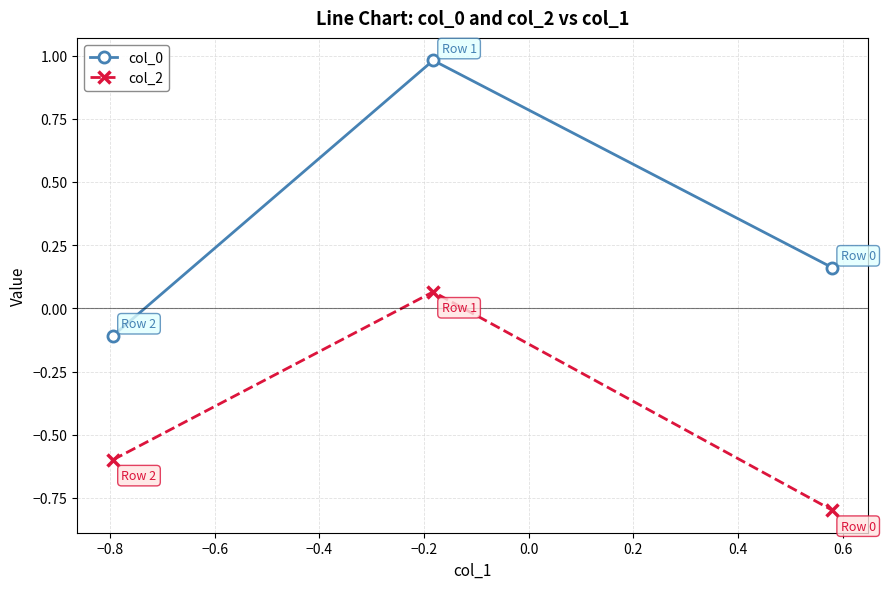

What is the minimum value shown in the chart?

-0.8